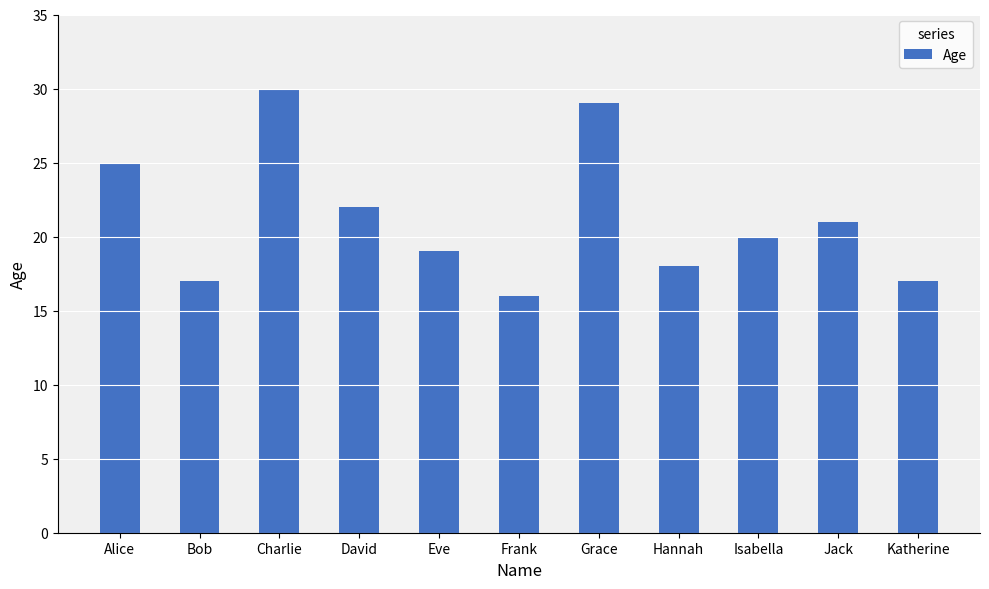

What is the average value?

21